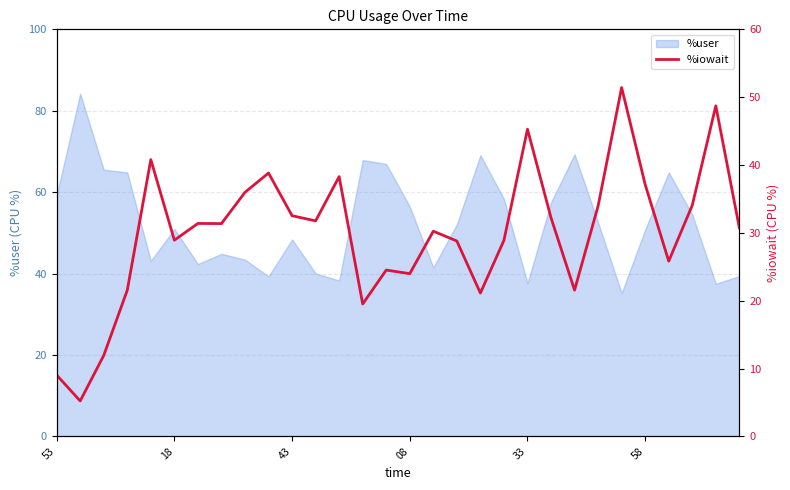

The value of %user at 53 is 59.3. True or false?

True